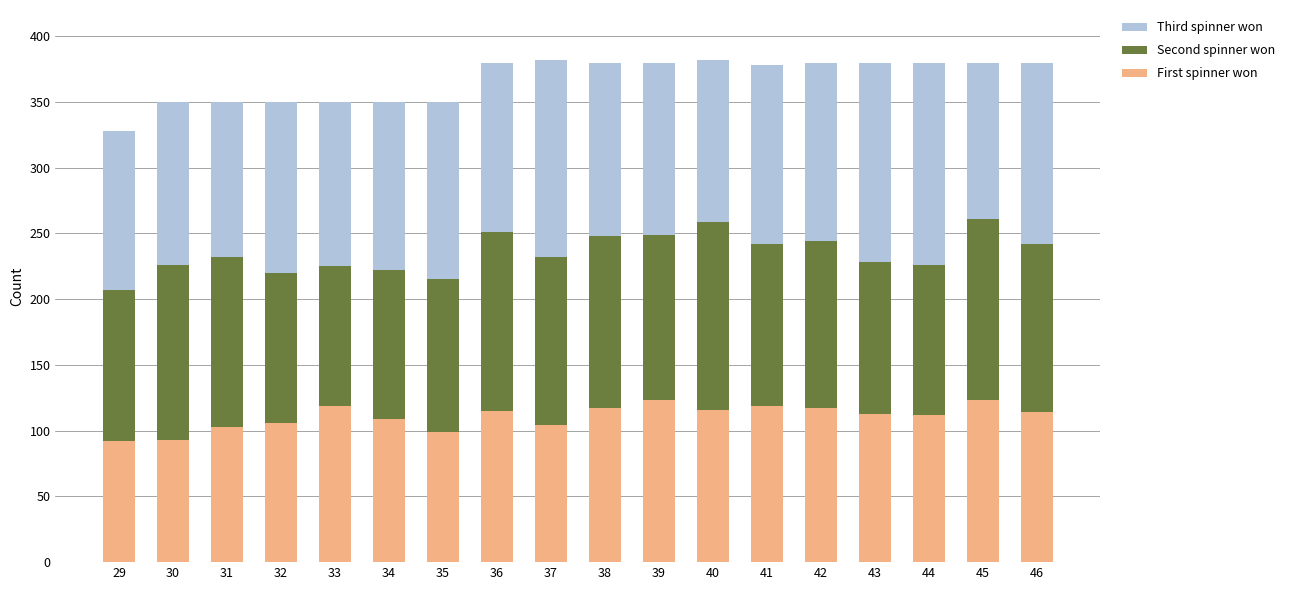

The First spinner won series shows 139 at 31. True or false?

False